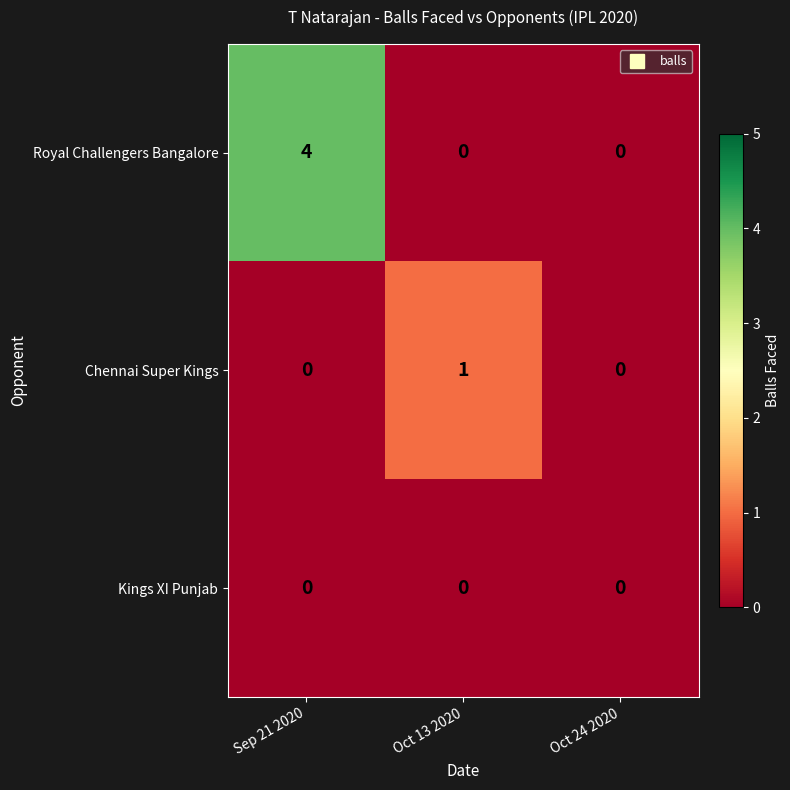

List the series in order of their peak value, highest first.

Royal Challengers Bangalore, Chennai Super Kings, Kings XI Punjab